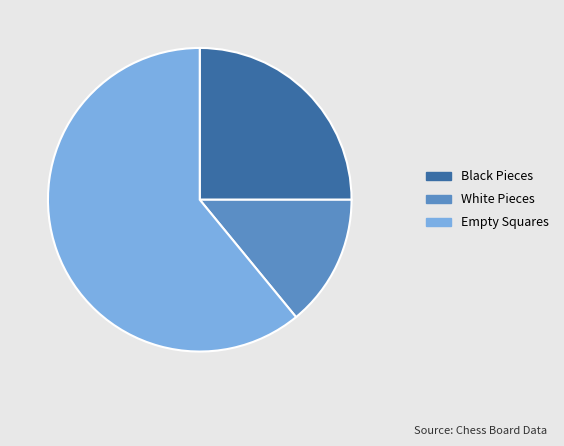

How many segments does this pie chart have?

3